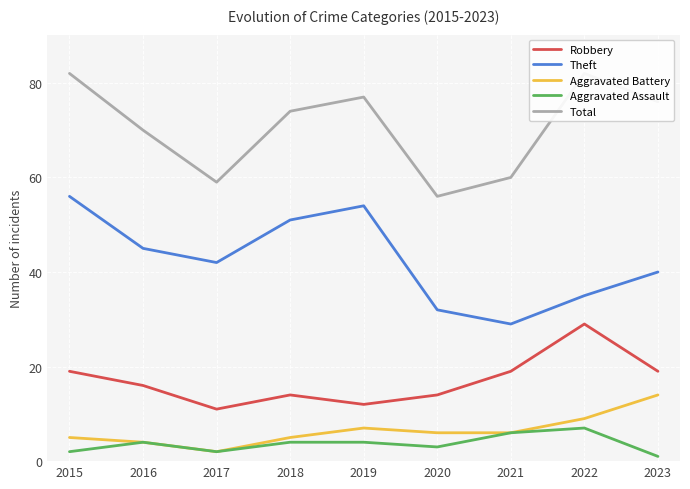

How many lines are shown in the chart?

5